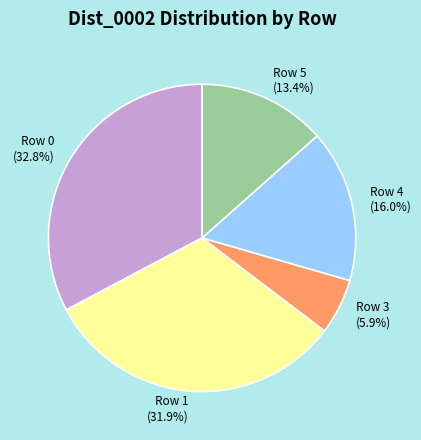

Which category has the smallest portion of the pie?

Row 3 (5.9%)